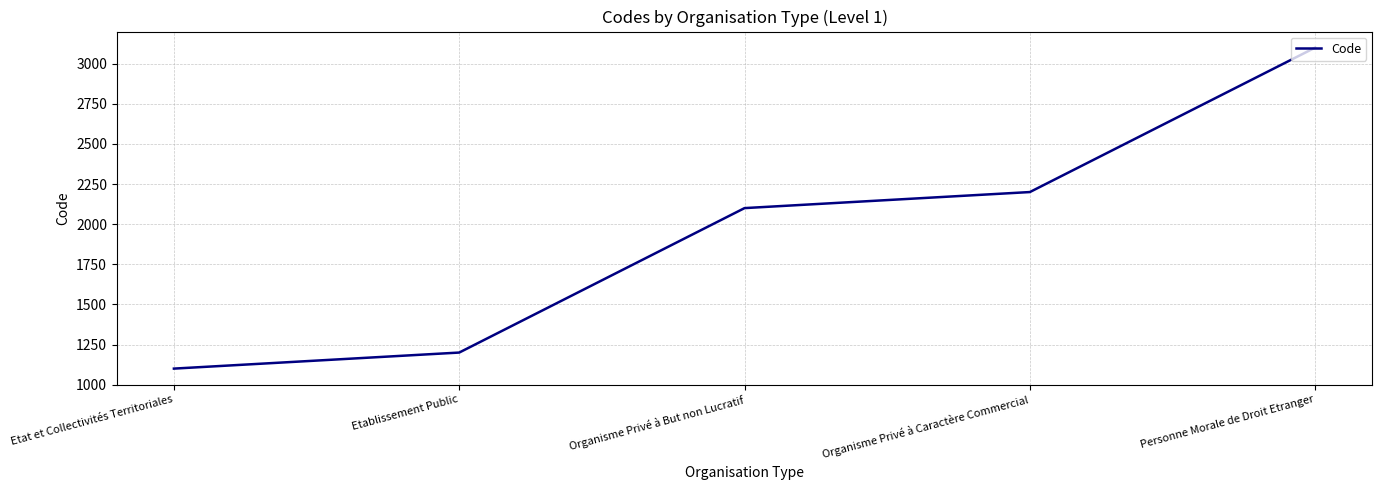

How many values are below 2100?

2